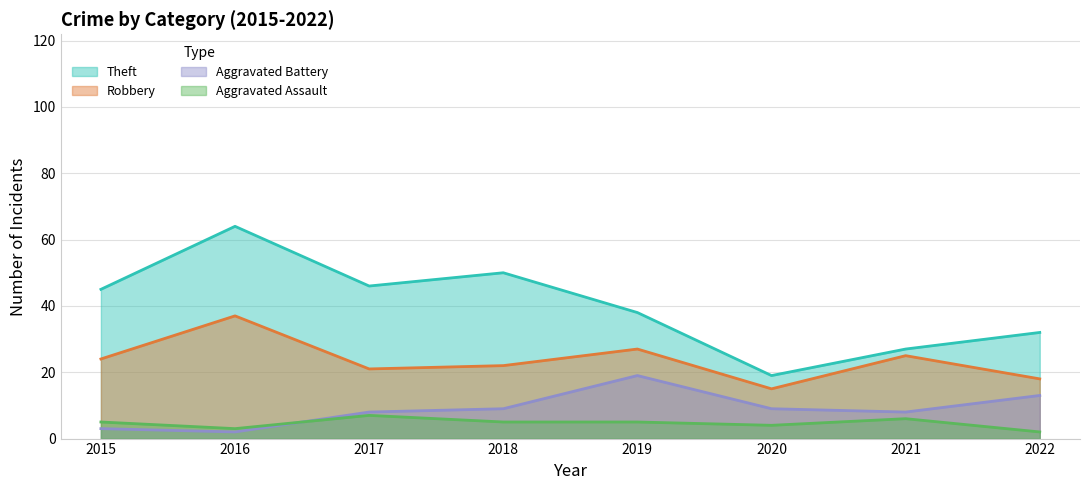

How many values in the Aggravated Battery series exceed 9?

2